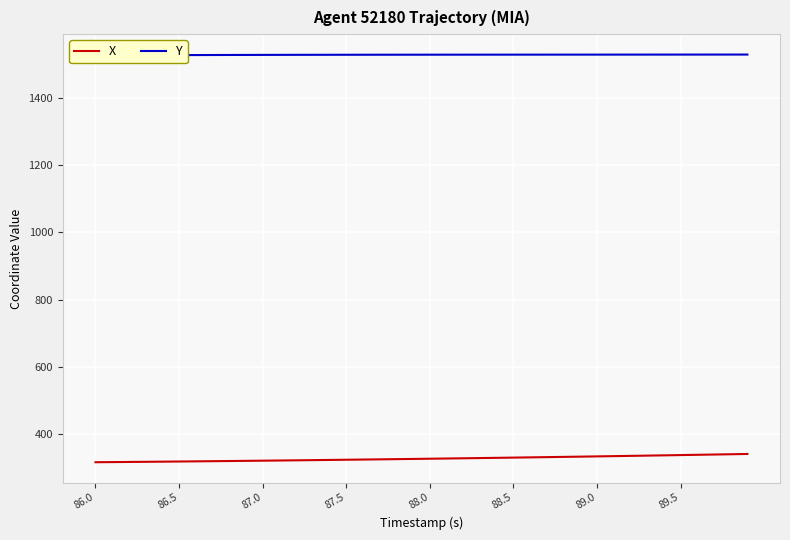

What is the minimum value for X?

317.6